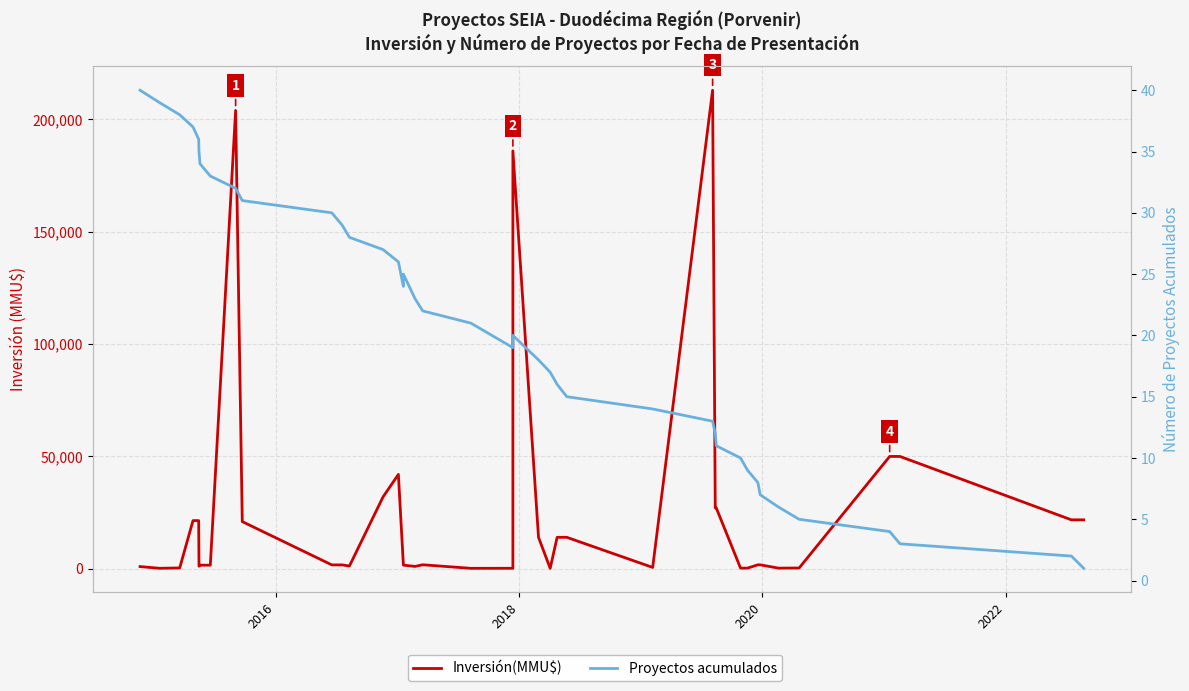

Reading left to right, what are all the values shown in this chart?

Inversión(MMU$): 982	220	375	21440	21440	1144	1600	1600	204000	21000	1727	1727	1240	32000	42000	1750	1620	1050	1785	200	220	186000	14000	200	14000	14000	600	213000	27096	27096	290	290	1760	1760	290	350	50000	50000	21780	21780
Proyectos acumulados: 40	39	38	37	36	35	34	33	32	31	30	29	28	27	26	24	25	23	22	21	19	20	18	17	16	15	14	13	12	11	10	9	8	7	6	5	4	3	2	1